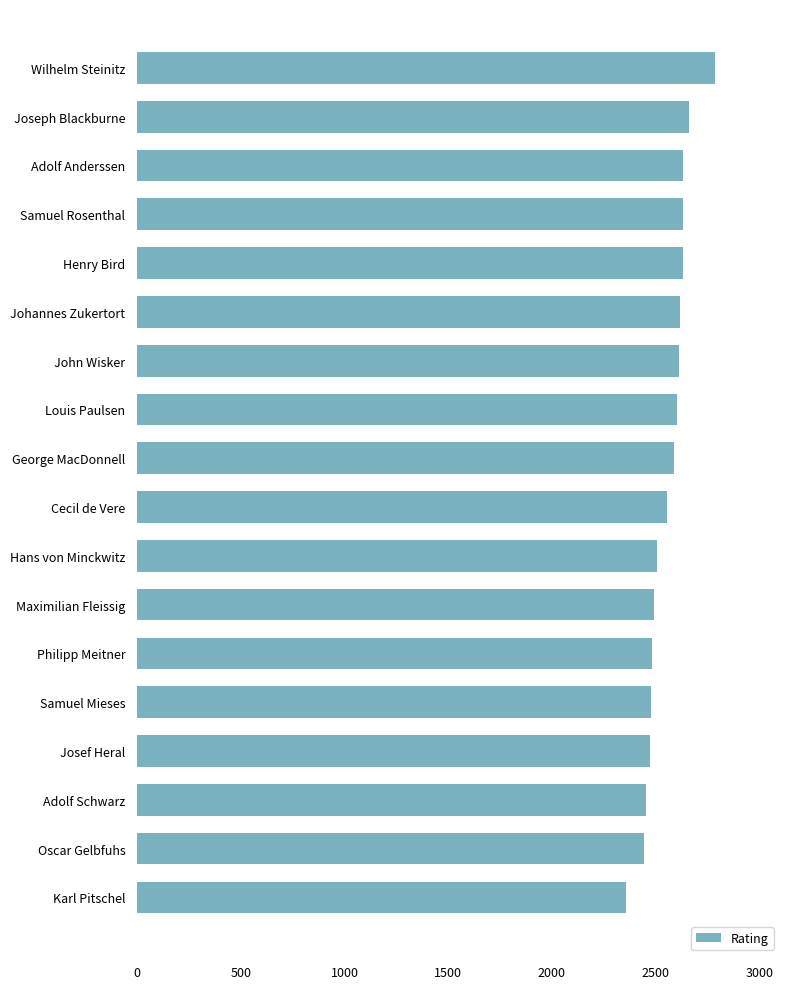

What is the change in value from George MacDonnell to Samuel Mieses?

-112